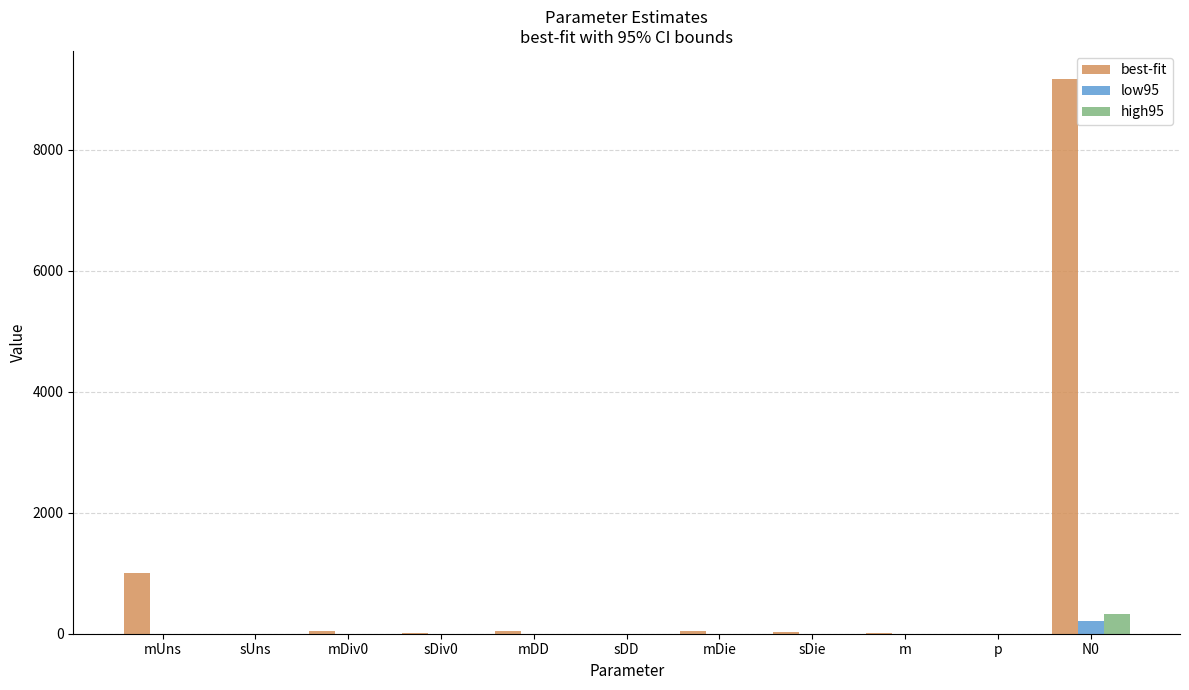

What is the highest value of the high95 series?

322.1